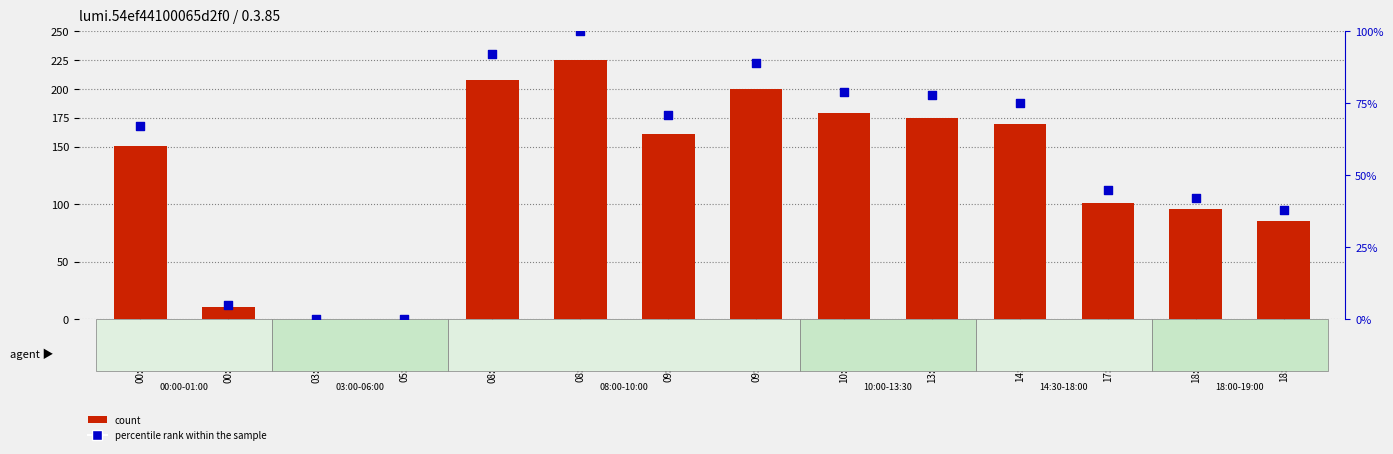

What is the total value across all series at 00:00-00:30?

217.5